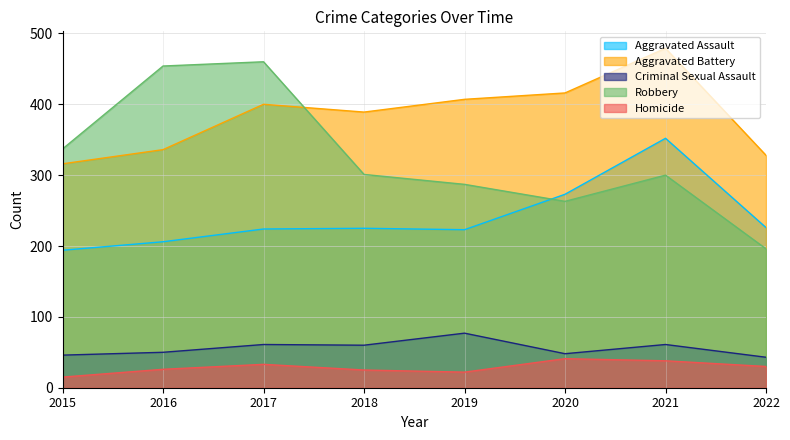

Which series has the largest total across all categories?

Aggravated Battery